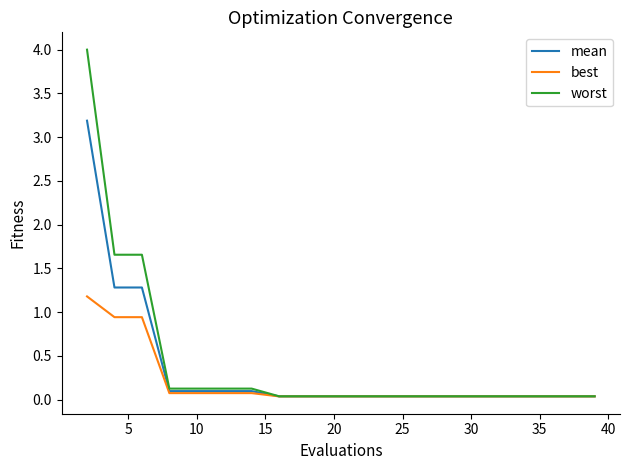

How many distinct data groups are displayed?

3